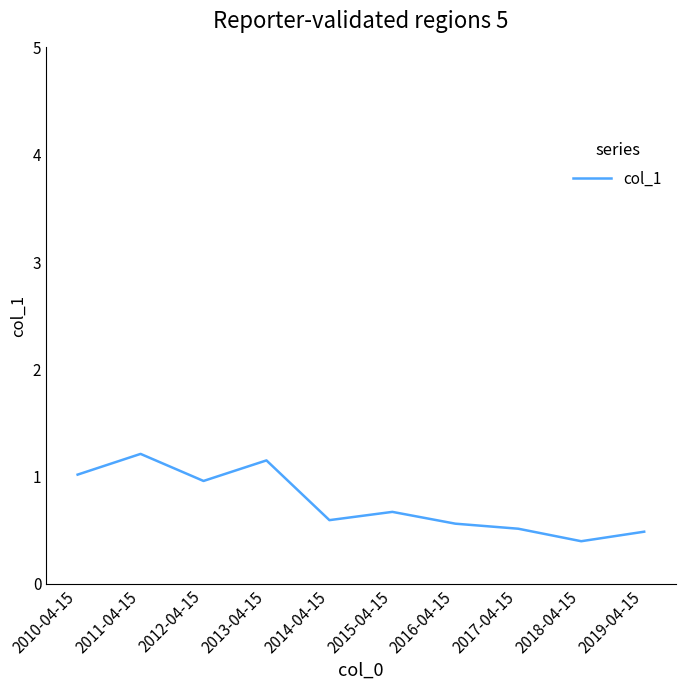

How many interior local peaks (higher than both neighbors) does the data have?

3